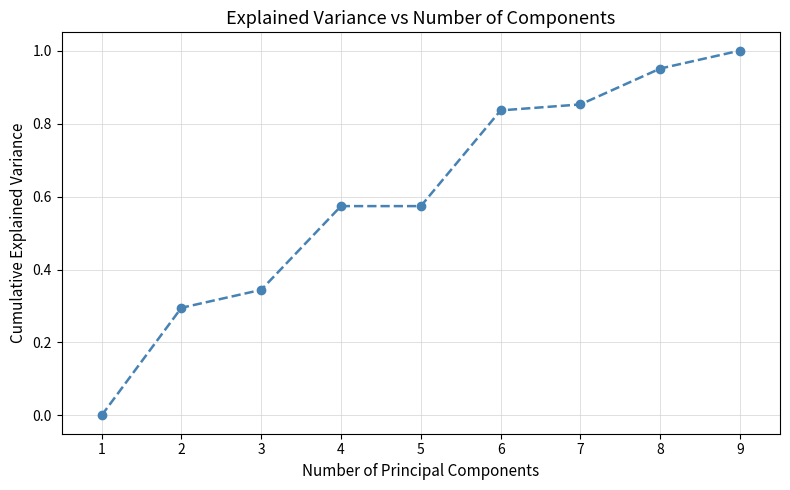

True or false: the data shows 0.0 at 1.

True